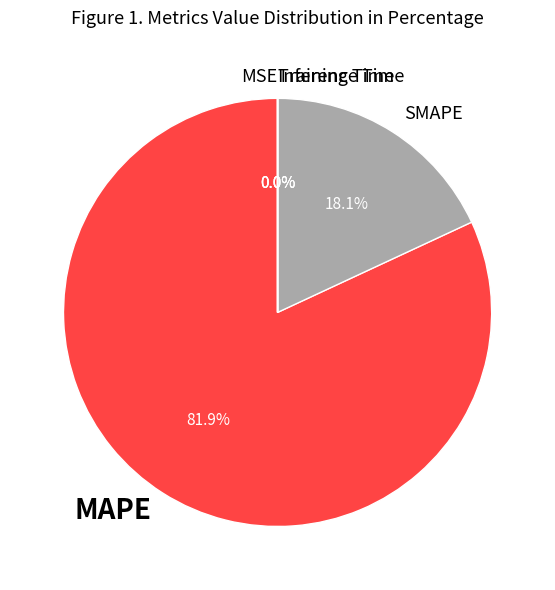

Which category has the biggest portion of the pie?

MAPE